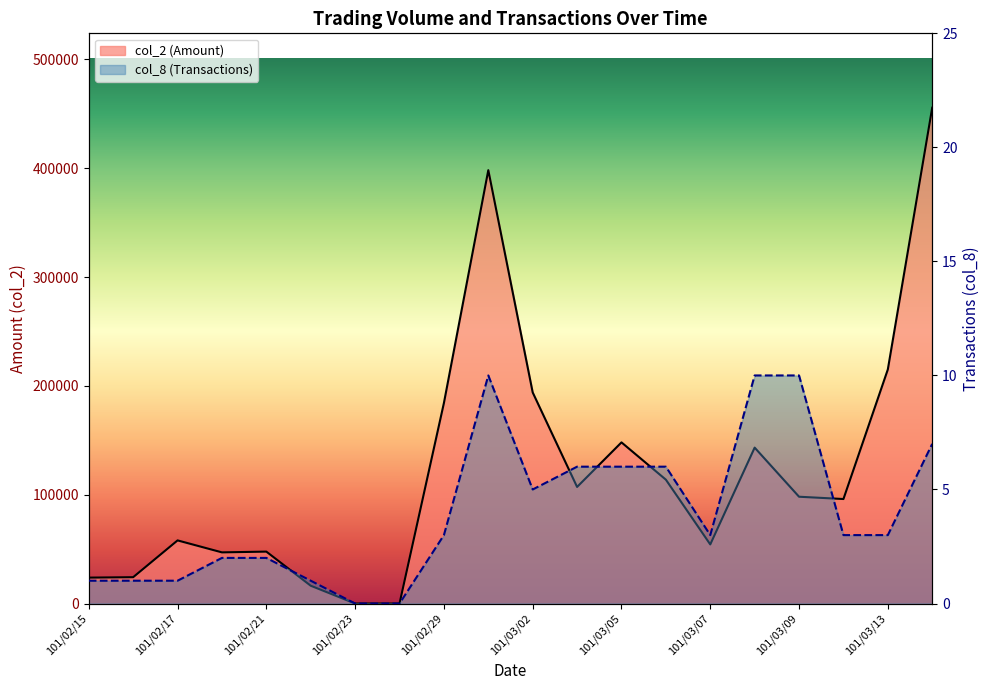

Rank the series by their maximum value, from lowest to highest.

col_8 (Transactions), col_2 (Amount)